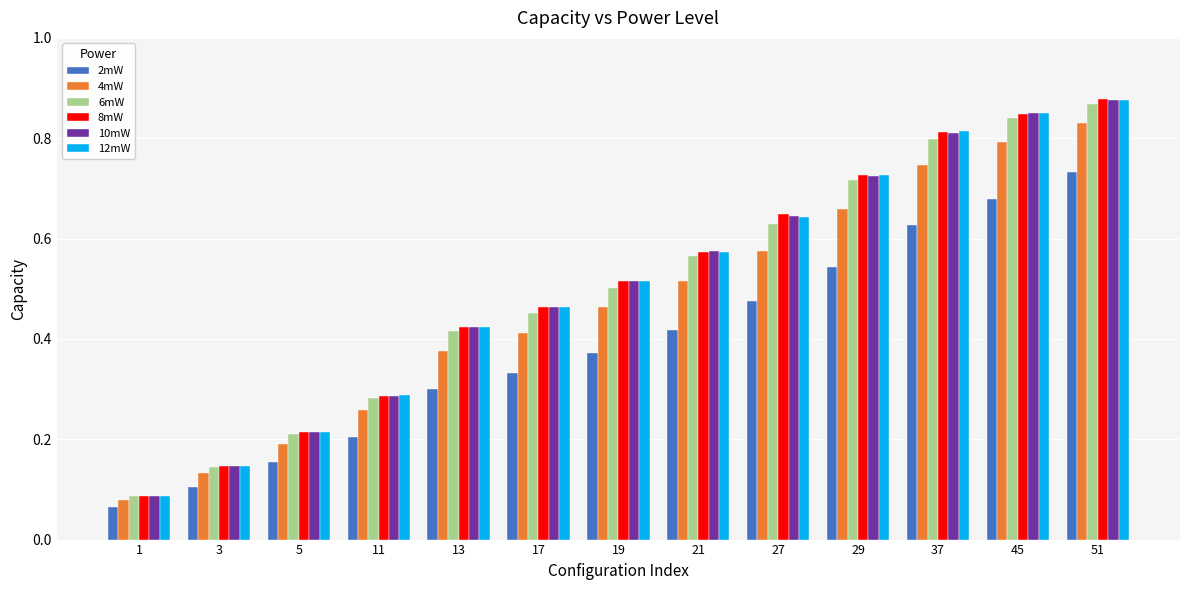

Rank the categories by 4mW value from lowest to highest.

1, 3, 5, 11, 13, 17, 19, 21, 27, 29, 37, 45, 51